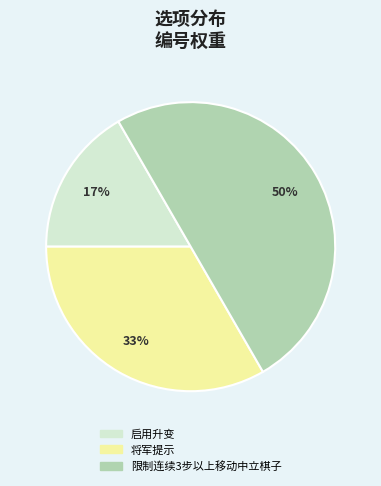

Do 启用升变 and 限制连续3步以上移动中立棋子 together represent more than half of the pie?

Yes